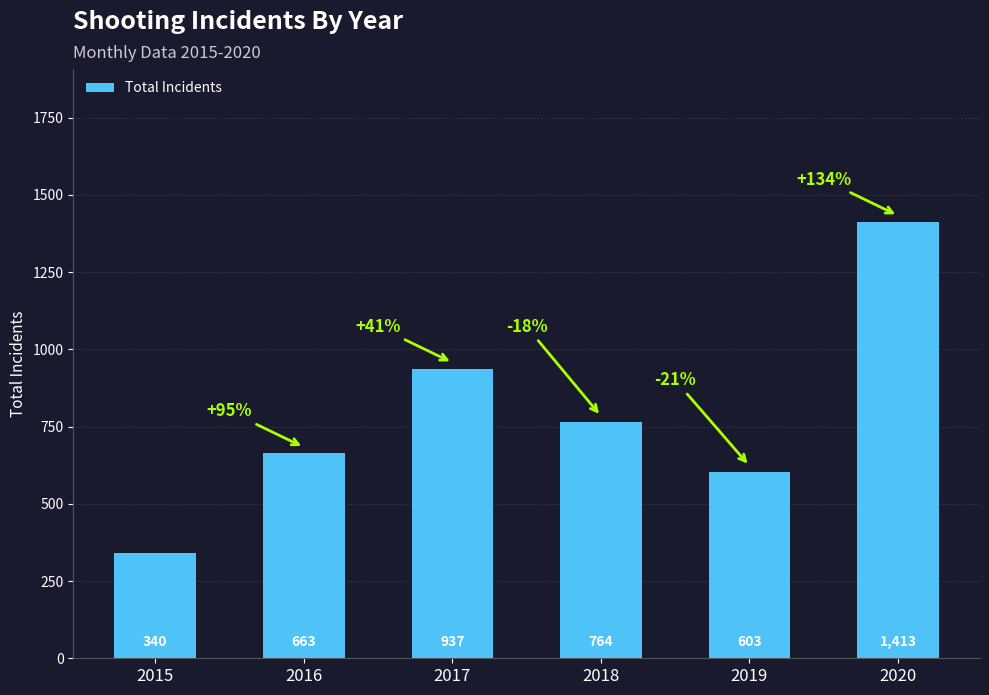

Reading left to right, transcribe all the data shown in this chart.

340	663	937	764	603	1413